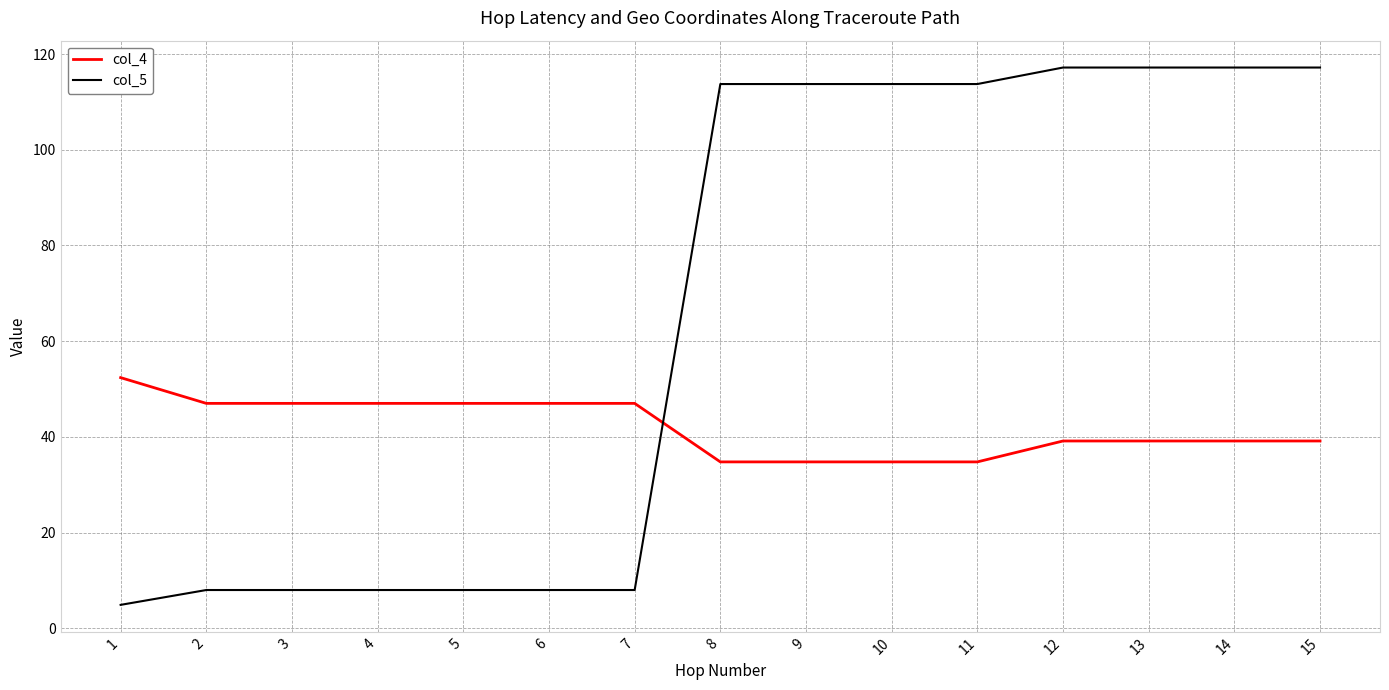

What is the average value of the col_5 series?

65.1